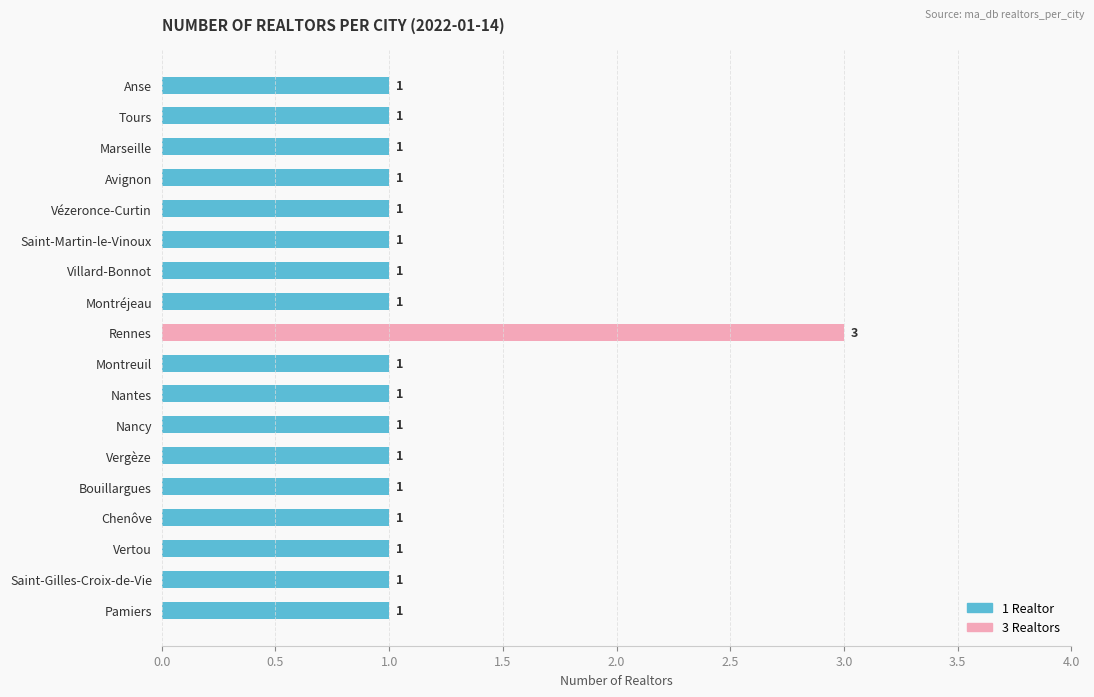

How many distinct data groups are displayed?

1